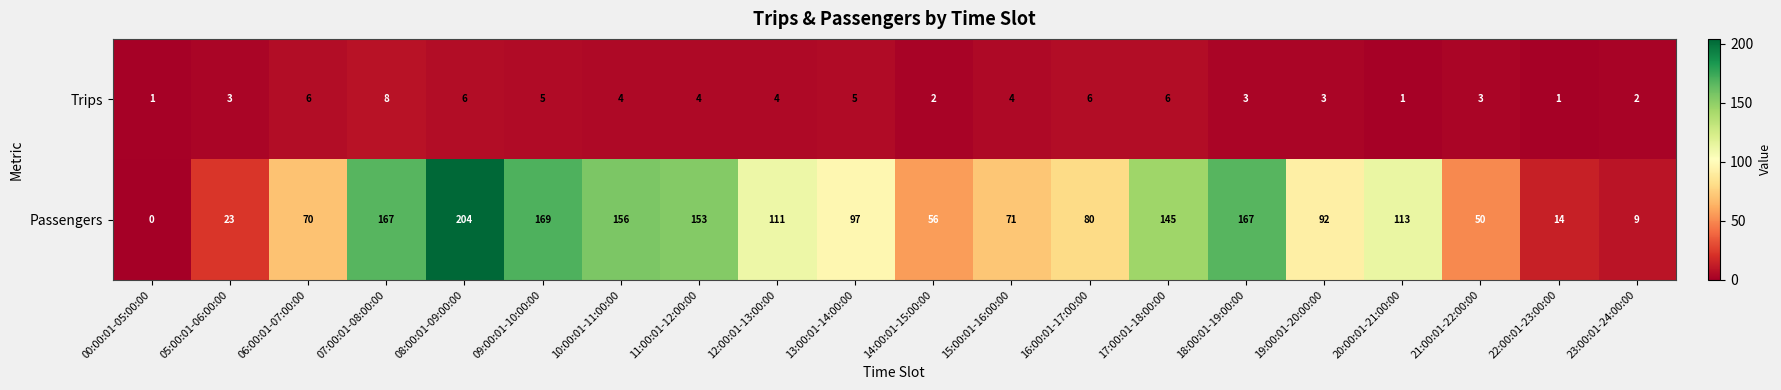

Rank the series by their average value, from lowest to highest.

Trips, Passengers